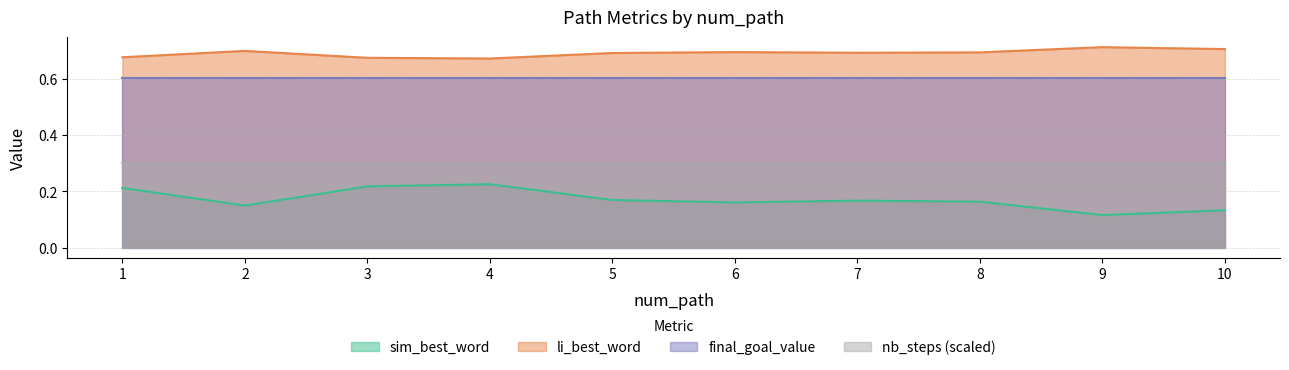

What are all the series names shown in the legend?

sim_best_word, li_best_word, final_goal_value, nb_steps (scaled)